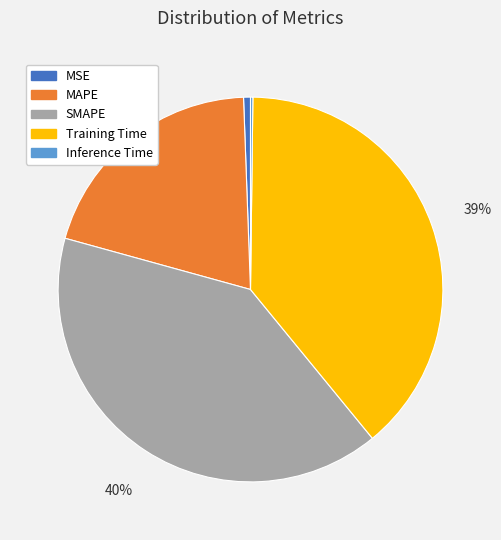

The MAPE slice represents 20% of the pie. True or false?

True